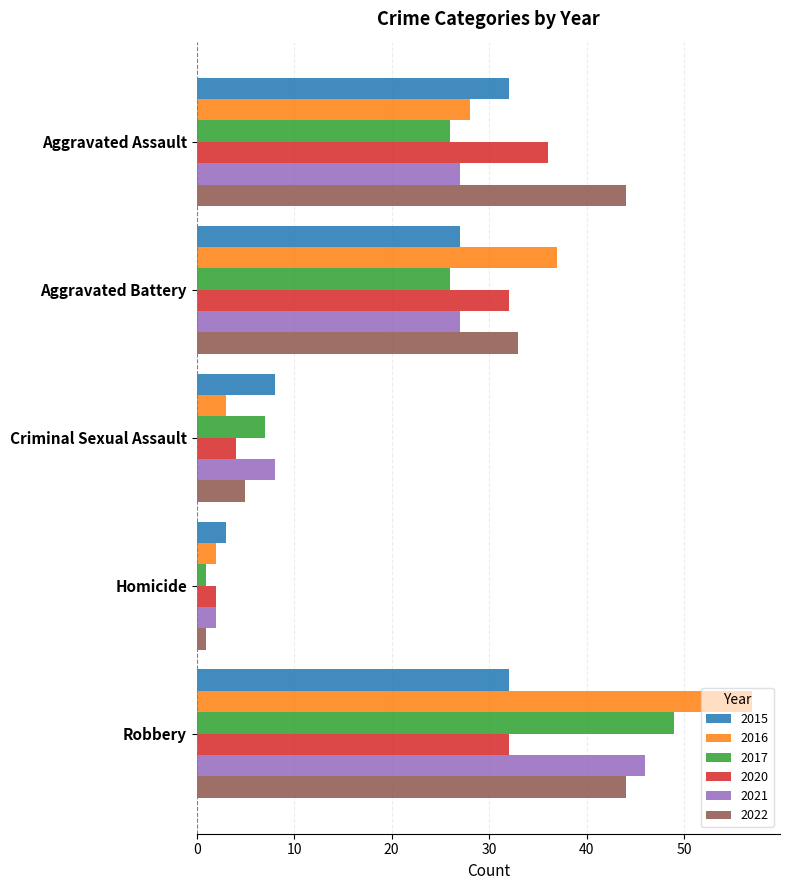

Which series has the largest range (max minus min)?

2016